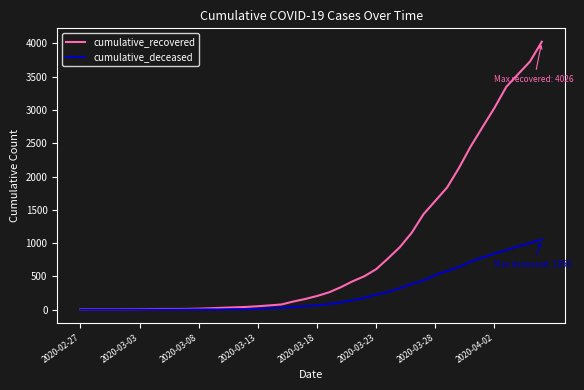

List the series in order of their overall mean, highest first.

cumulative_recovered, cumulative_deceased